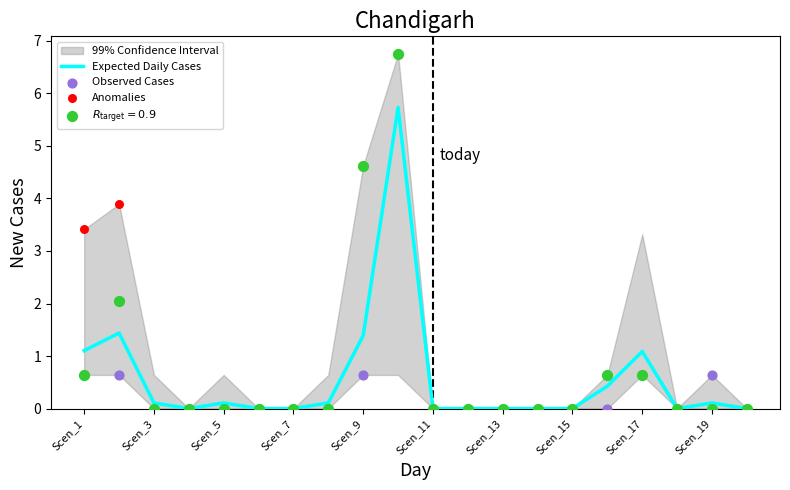

At how many categories does at least one series exceed 5?

1